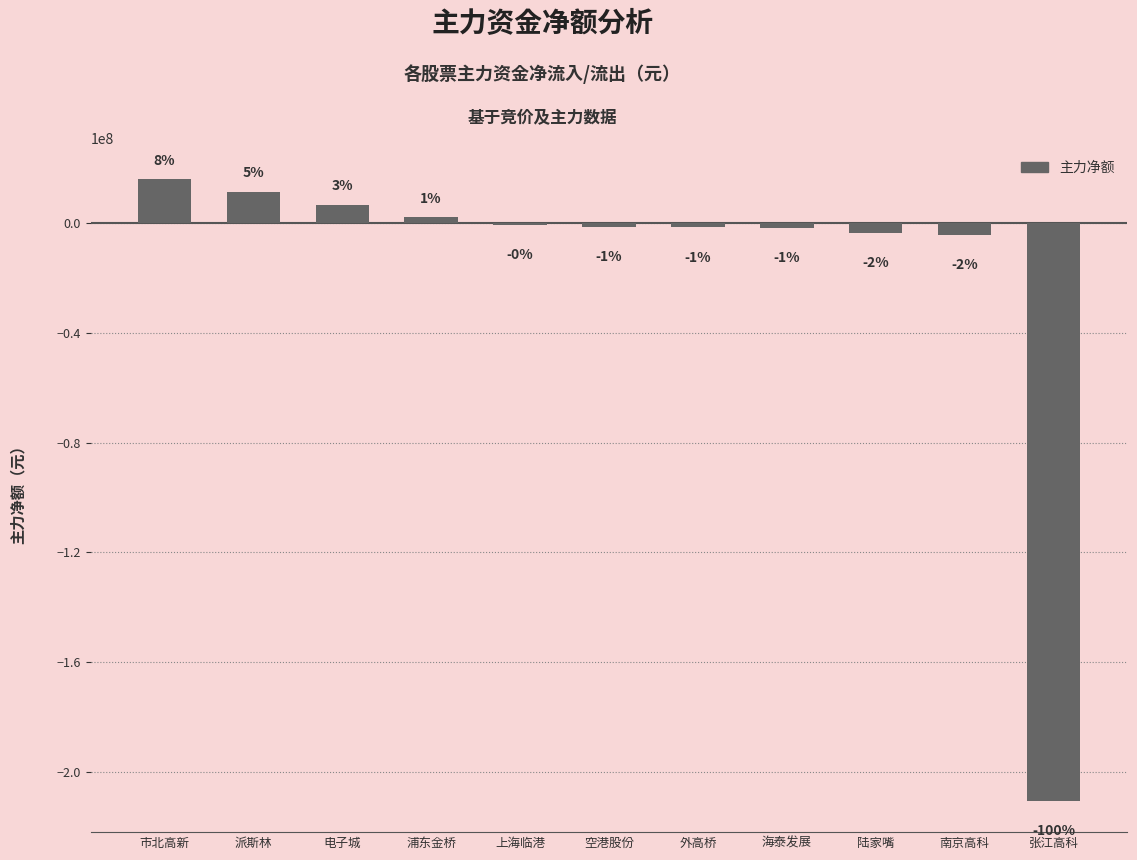

The chart shows a value of -2440094 at 外高桥. True or false?

False